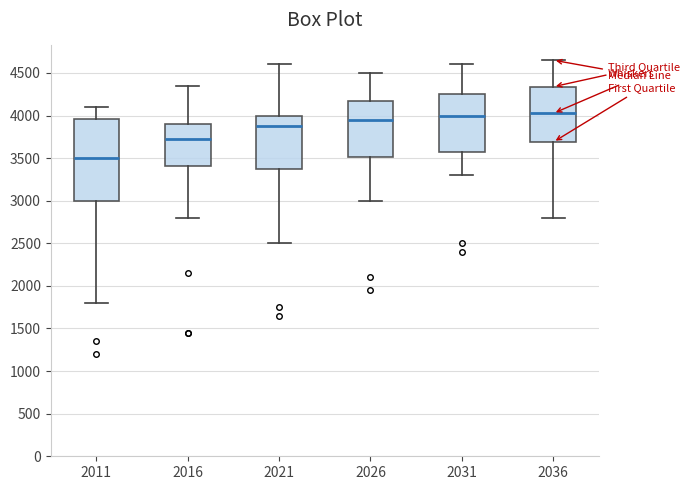

Where is the lower edge of the box at x = 2026 on the y-axis? The values are not printed on the chart, so give them approximately, as read against the axis.

3500